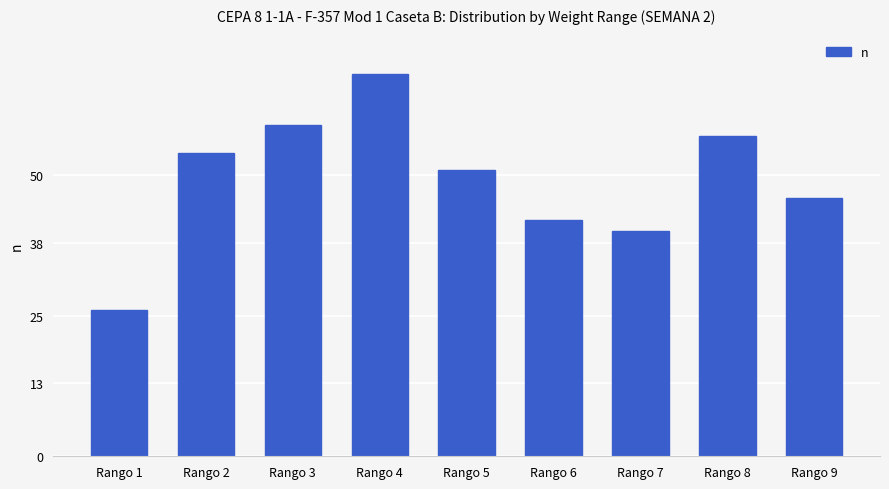

Is it true that the value at Rango 6 is 42?

True